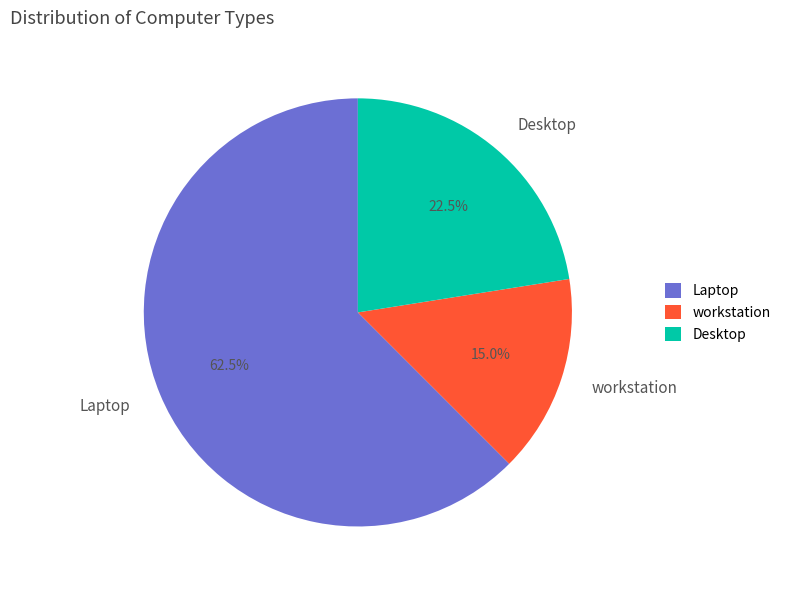

What is the largest slice in the pie chart?

Laptop